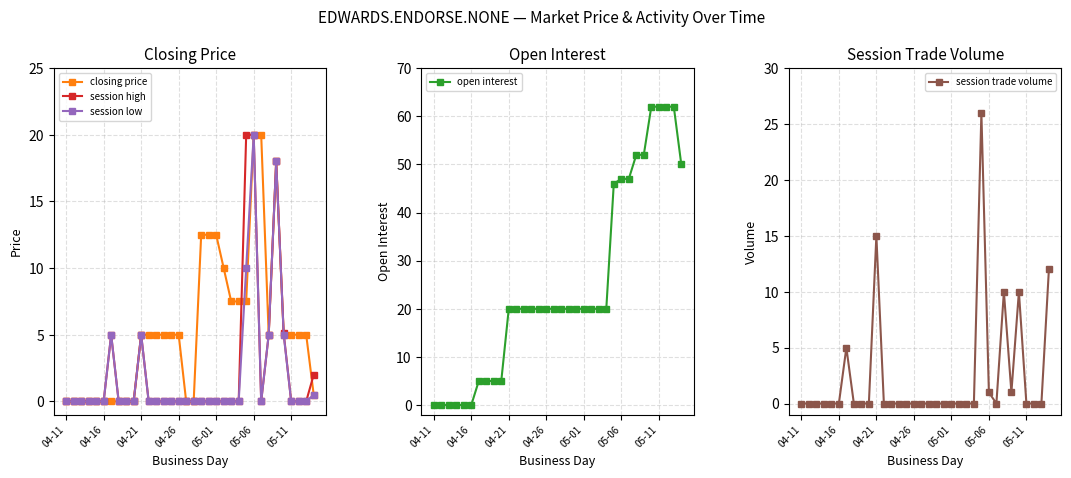

At which label does open interest reach its minimum?

04-11